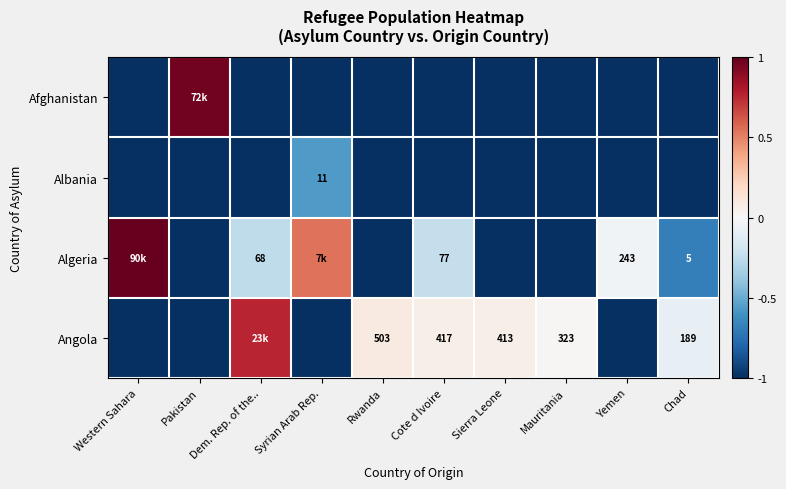

What is the smallest value displayed?

-1.0